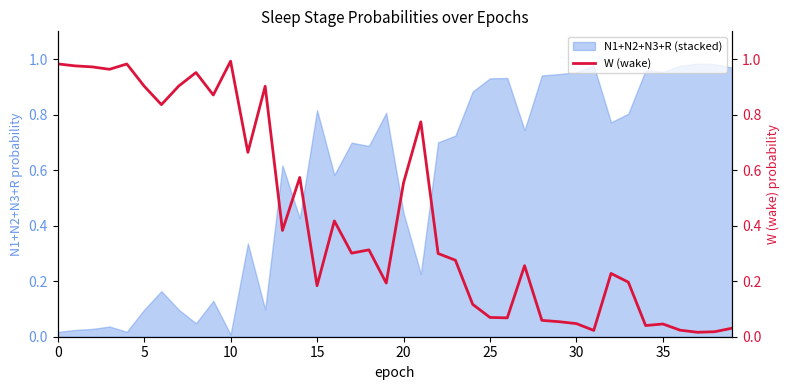

What is the sum of the values at 11 and 23?

0.9